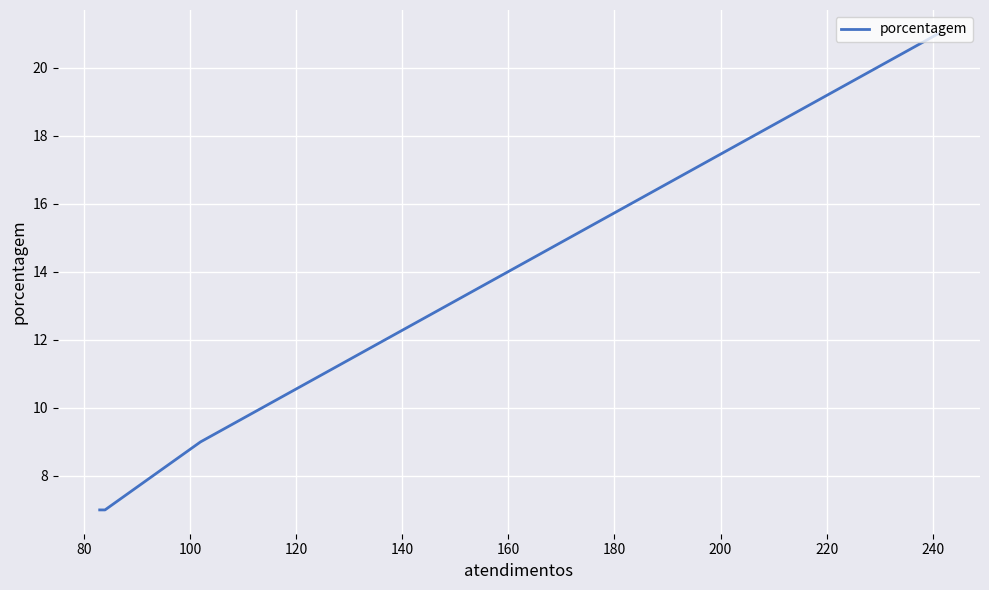

What is the minimum value shown in the chart?

7